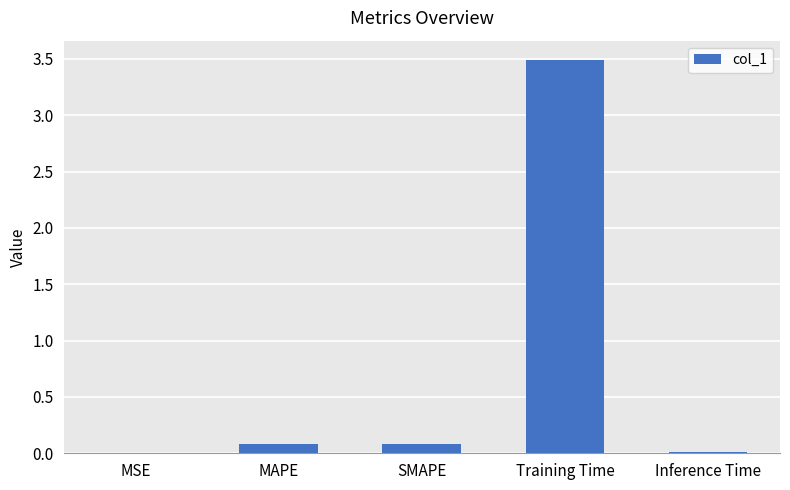

How many series are shown in this chart?

1